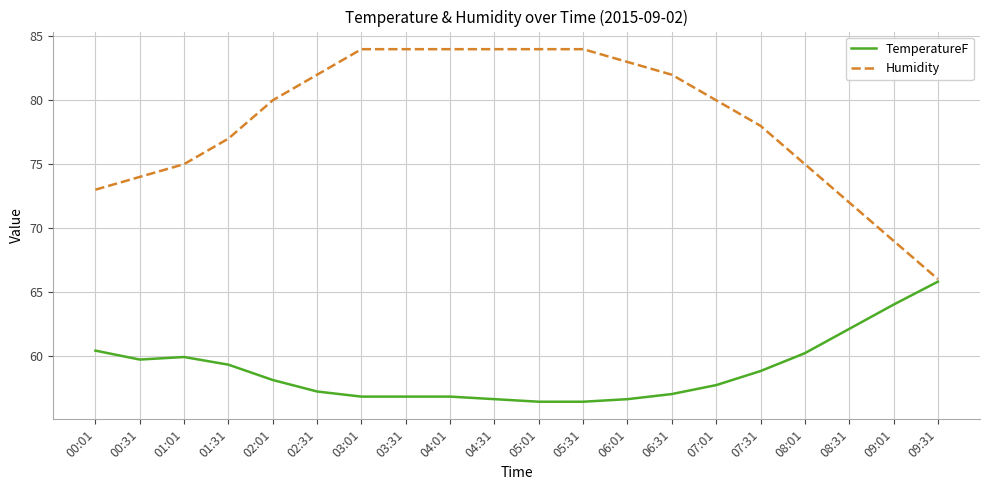

Which series changed the most between 01:31 and 02:01?

Humidity